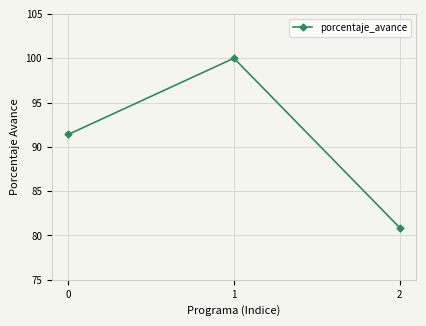

Reading right to left, list all the values displayed in this chart.

2=80.9	1=100.0	0=91.4